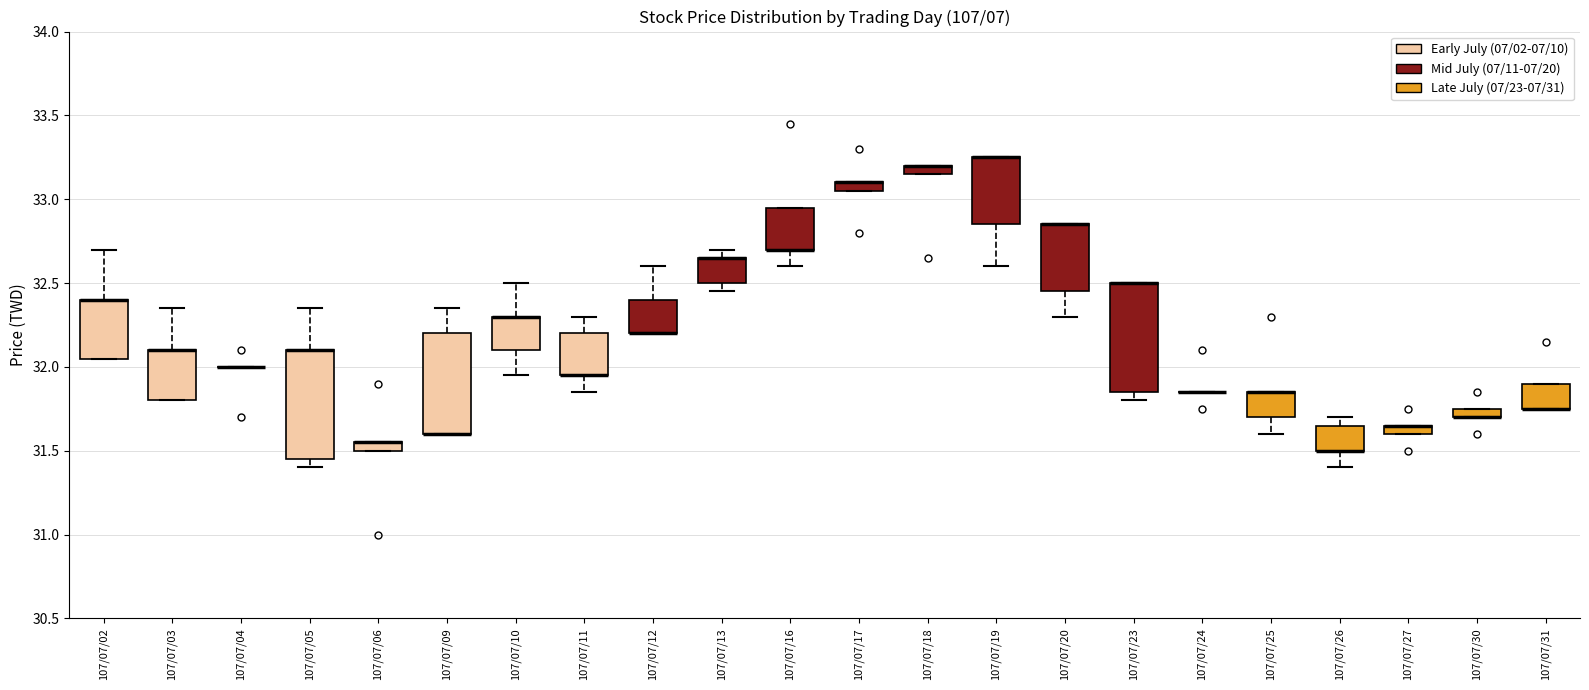

Where is the upper edge of the box for 107/07/03 on the y-axis? The values are not printed on the chart, so give them approximately, as read against the axis.

32.10